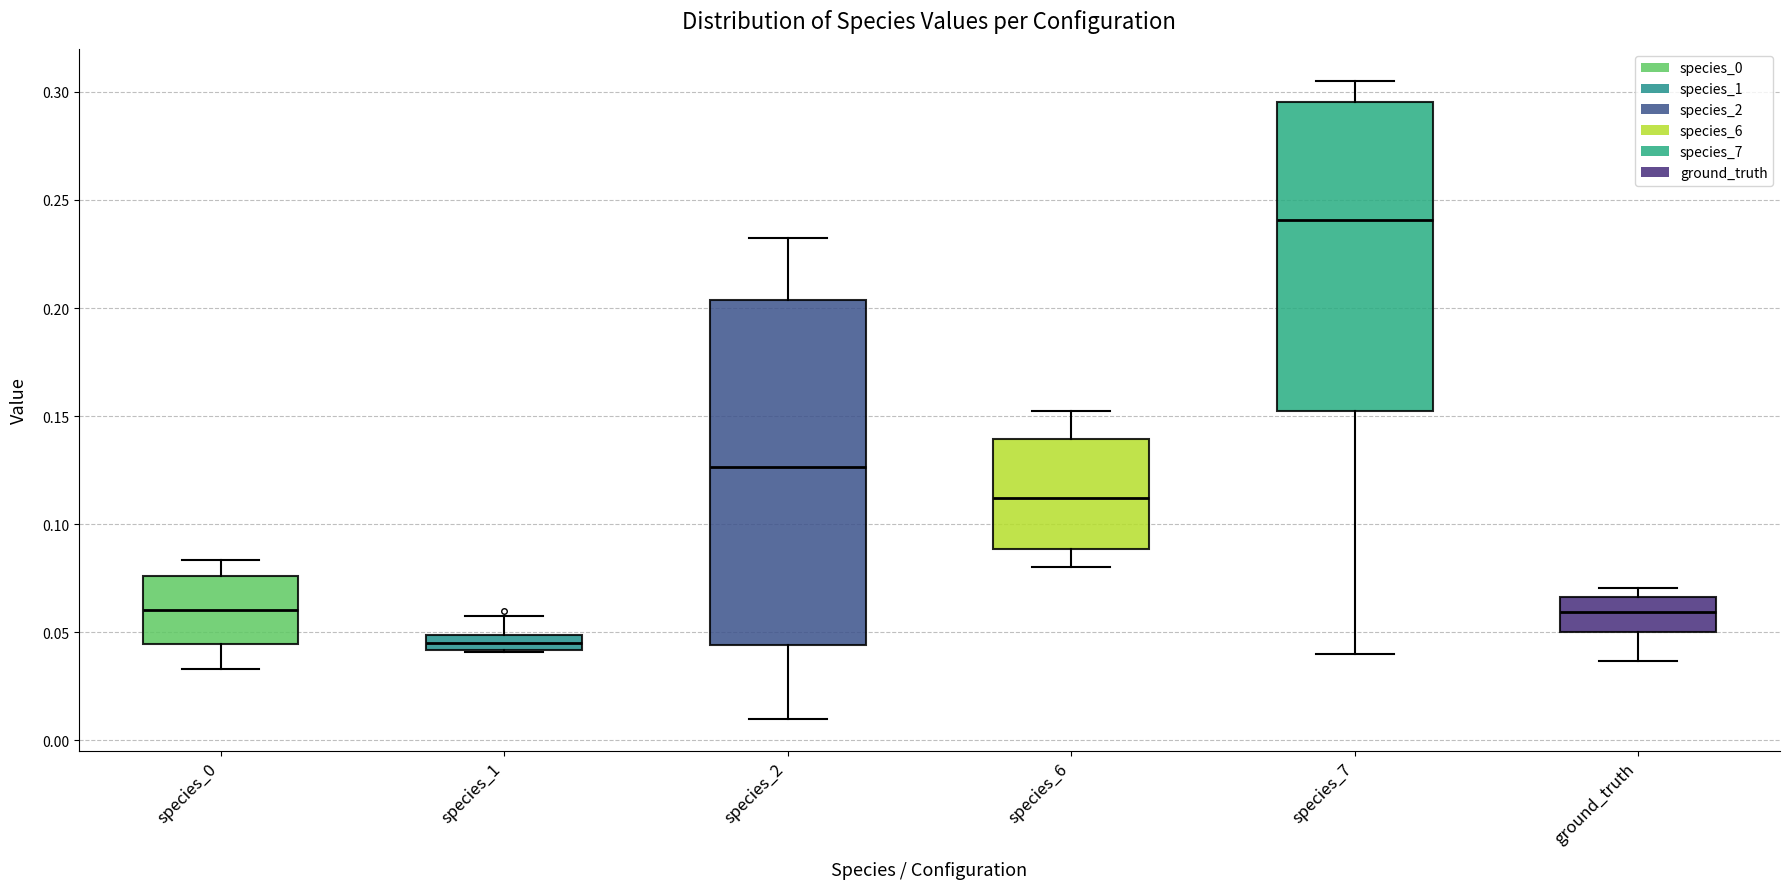

Which box has the lowest median line?

species_1